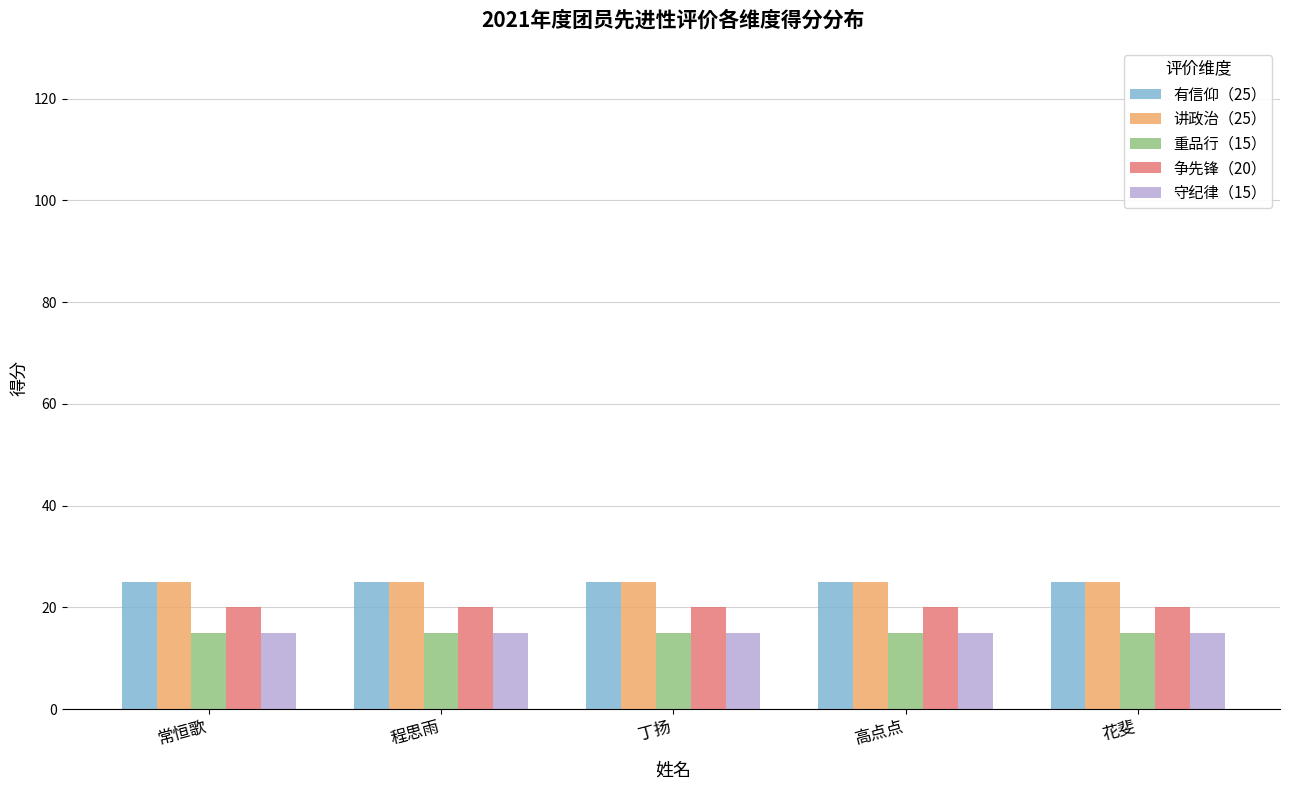

What is the label of the 5th bar from the right?

常恒歌